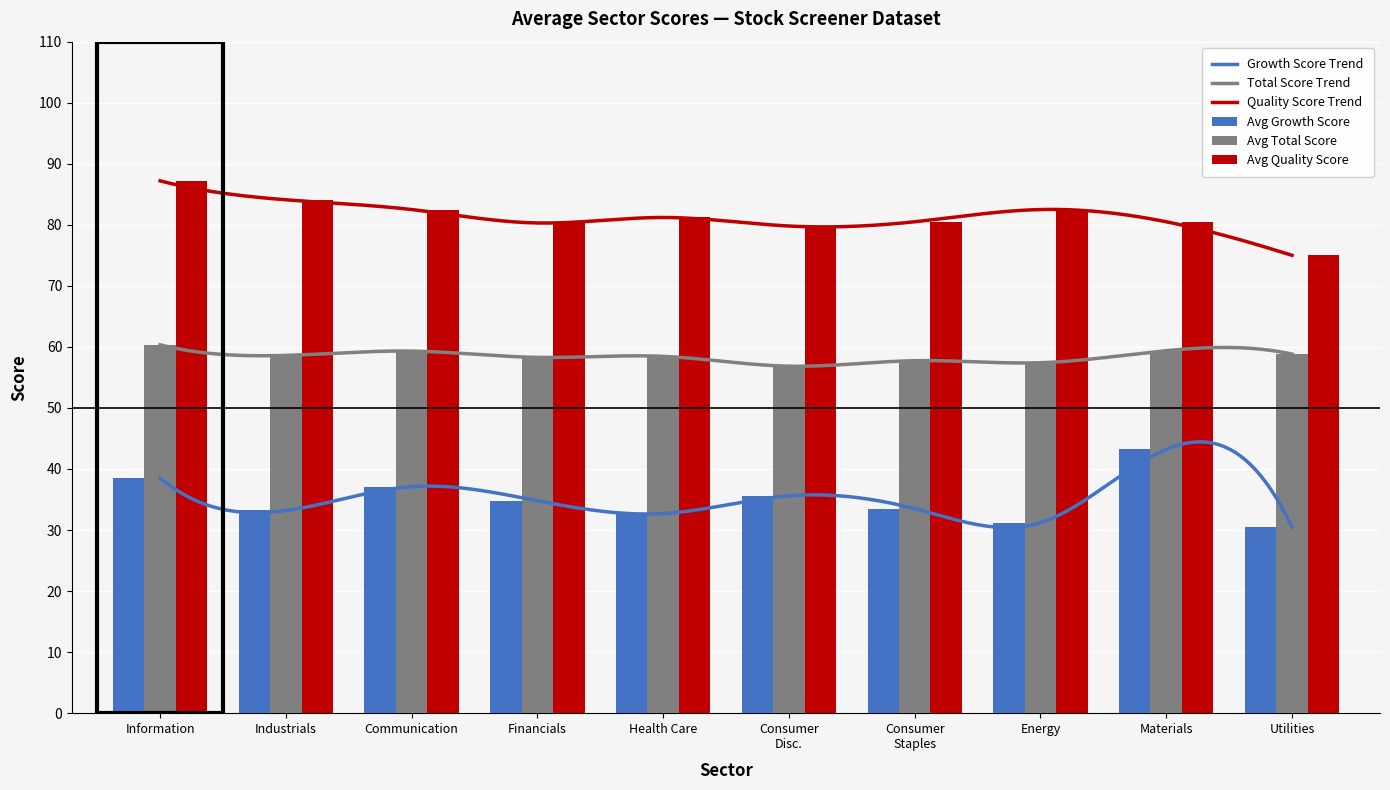

Between Materials and Consumer Discretionary, which is larger?

Materials